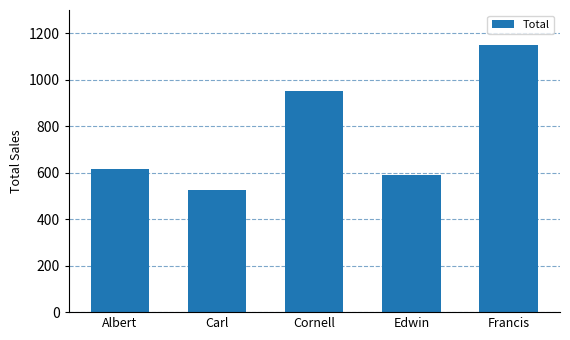

Reading left to right, what are all the values shown in this chart?

Albert=615	Carl=524	Cornell=950	Edwin=589	Francis=1150